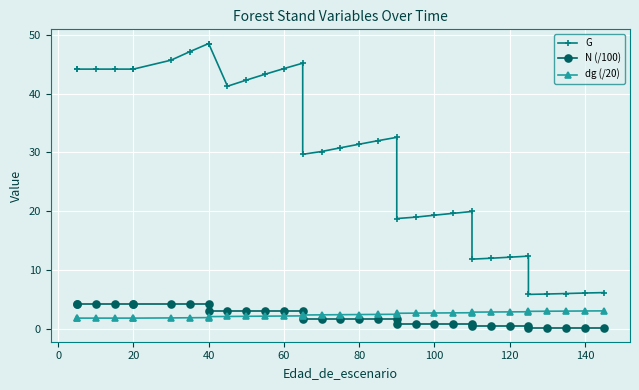

What is the value of the G point at the 34th from the left?

6.1